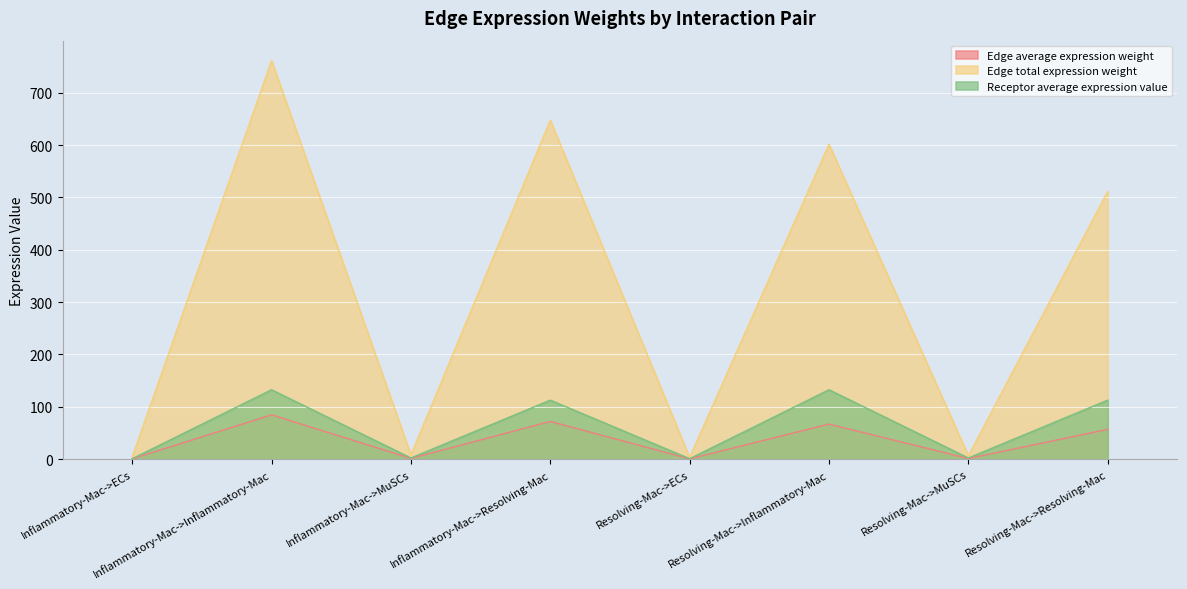

What is the difference between the highest and lowest values at Resolving-Mac->MuSCs?

5.3